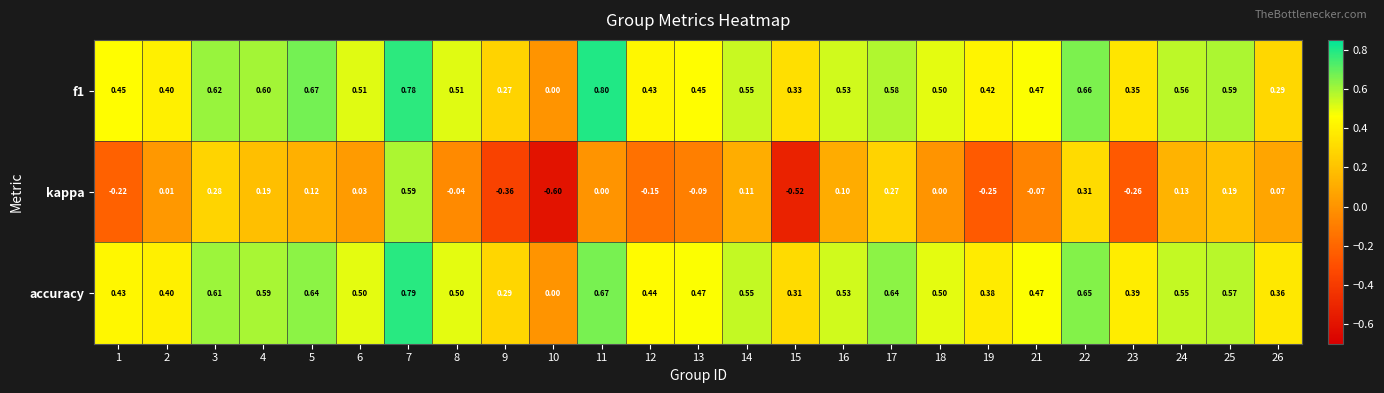

Which series changed the most between 1 and 25?

kappa